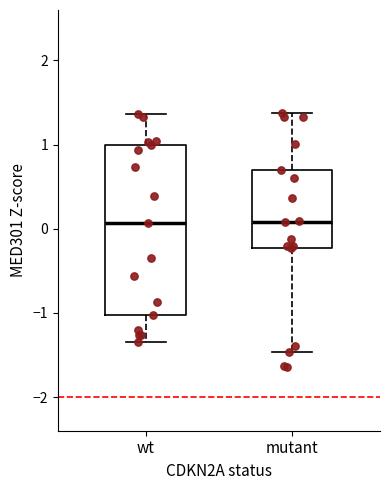

Comparing the boxes themselves (not the whiskers), which one is the tallest?

wt